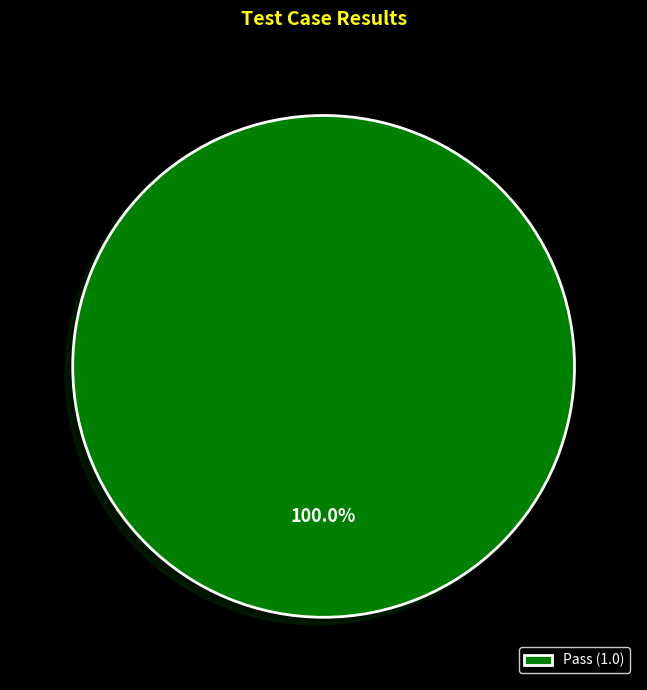

Is there a majority slice in this chart?

Yes